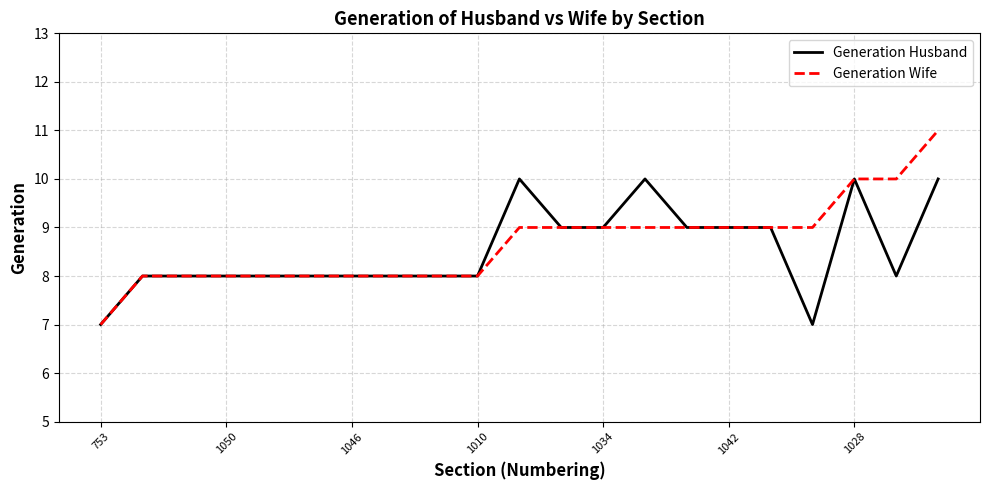

List the series in order of their peak value, highest first.

Generation Wife, Generation Husband